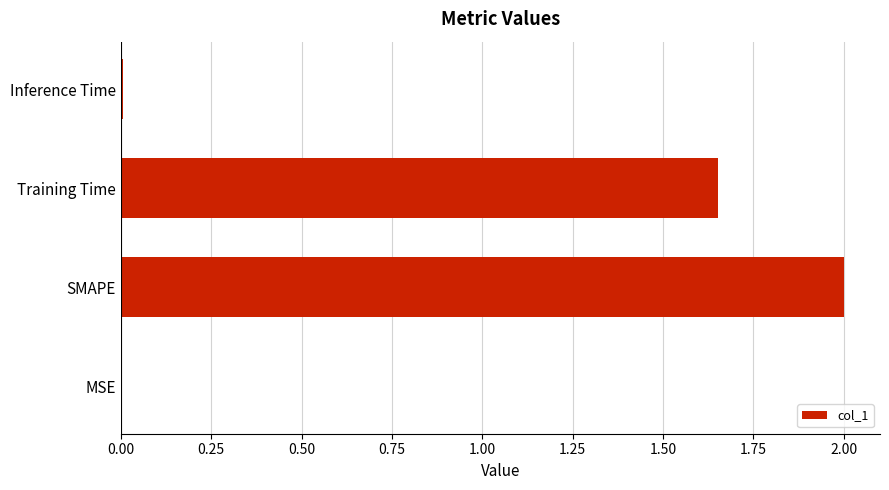

The chart shows a value of 0.0 at Inference Time. True or false?

True